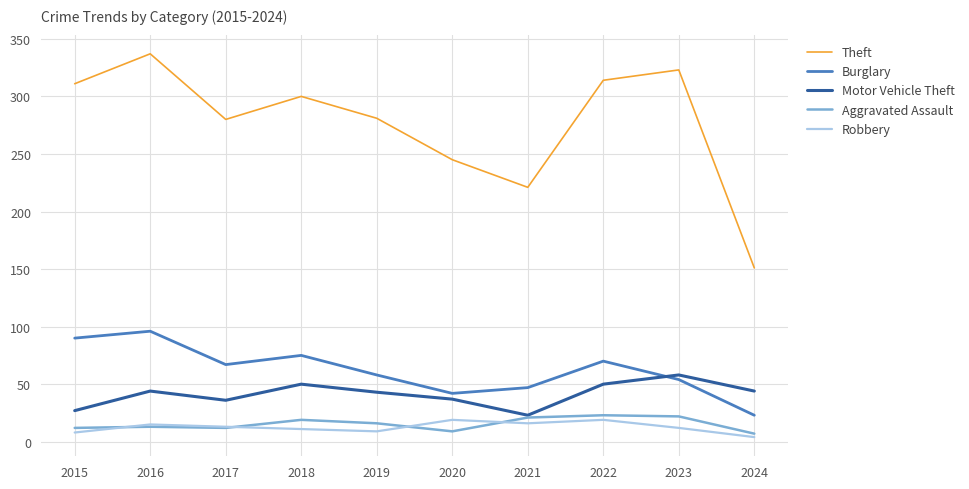

Is the value of Aggravated Assault at 2023 greater than the value of Robbery at 2023?

Yes